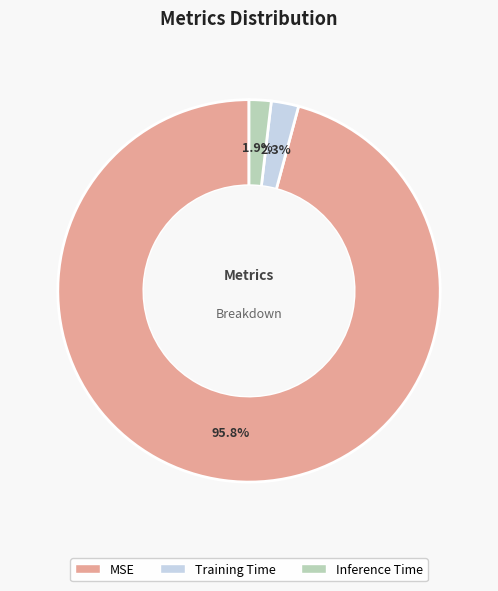

True or false: Training Time accounts for 9% of the total.

False